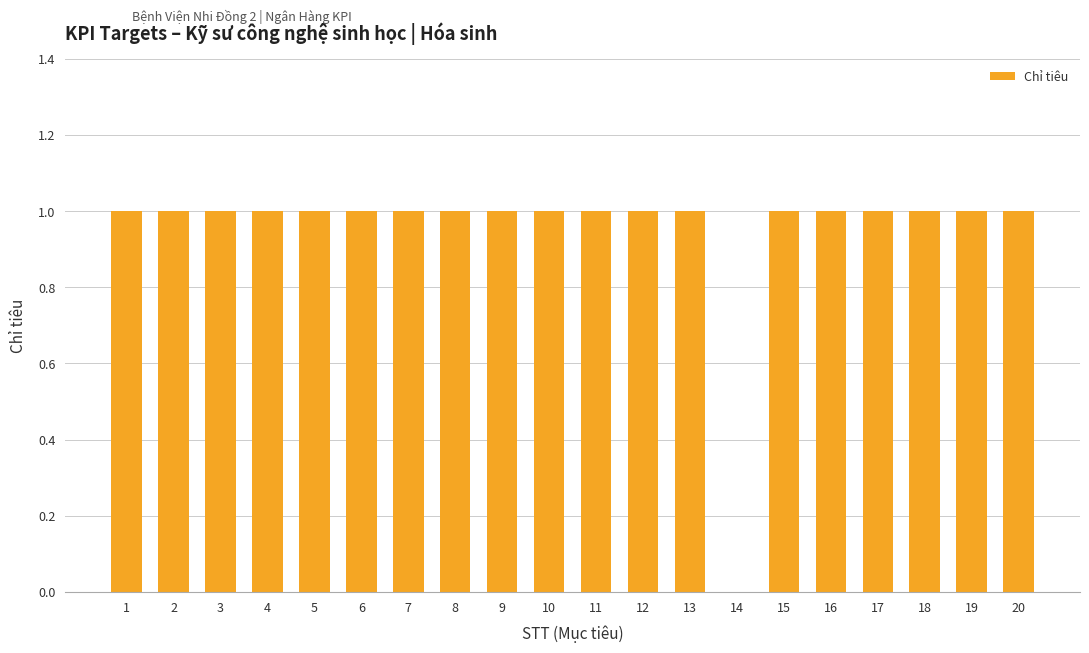

The value at 9 is 1. True or false?

True